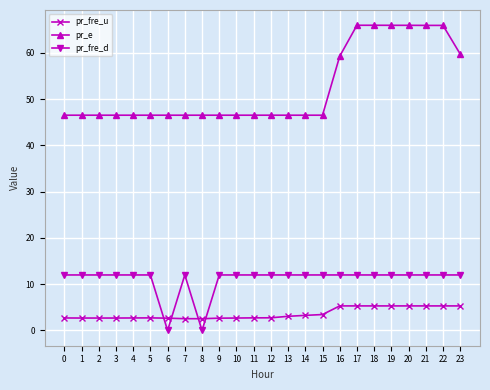

What is the difference between the highest and lowest values at 2?

43.9